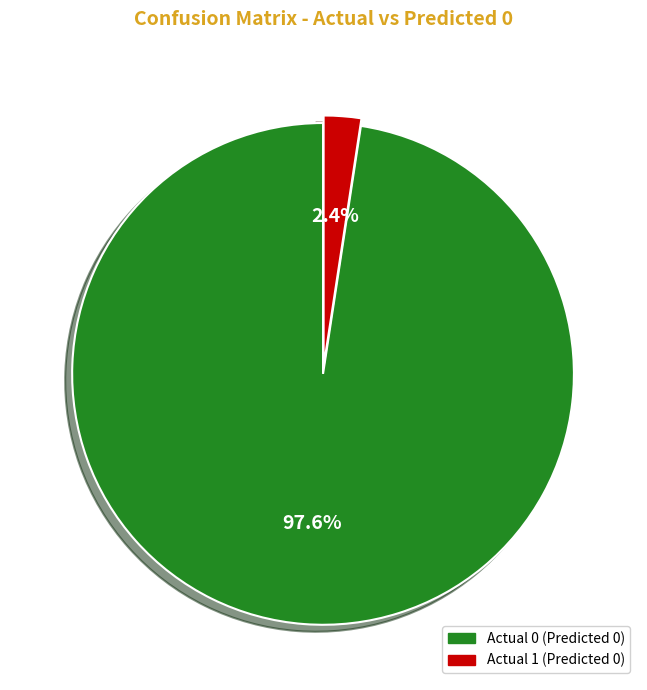

To the nearest percent, what portion does Actual 1 represent?

2%